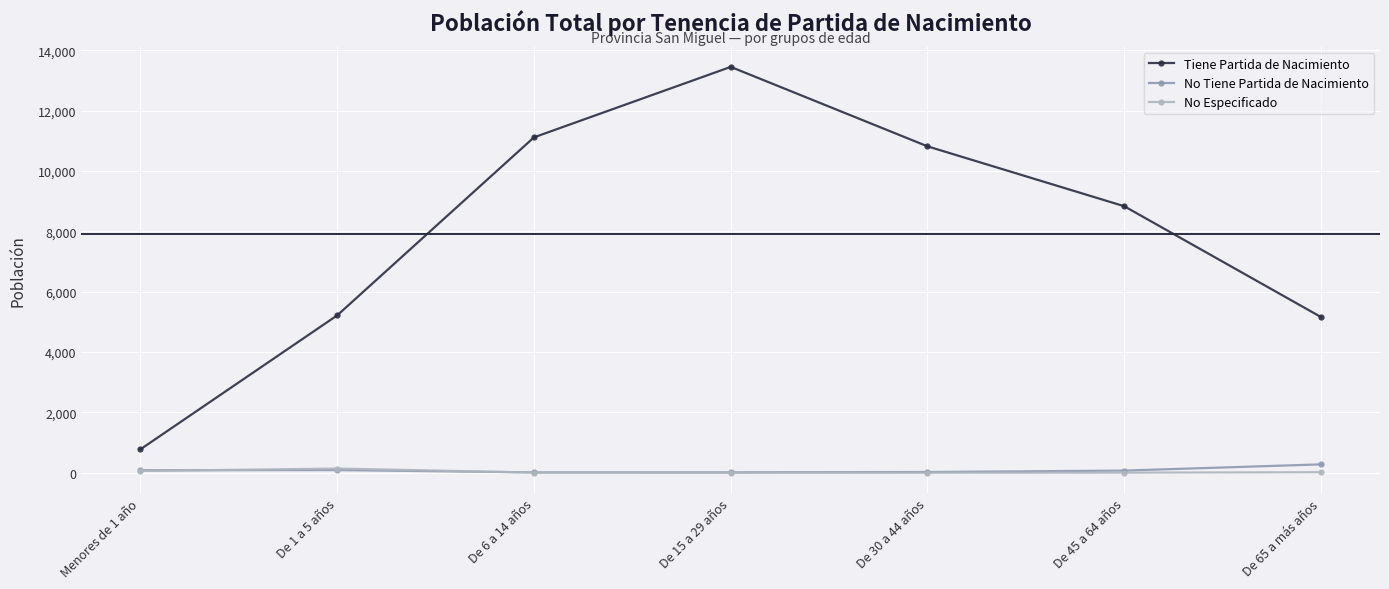

At which category is the sum across all series the highest?

De 15 a 29 años